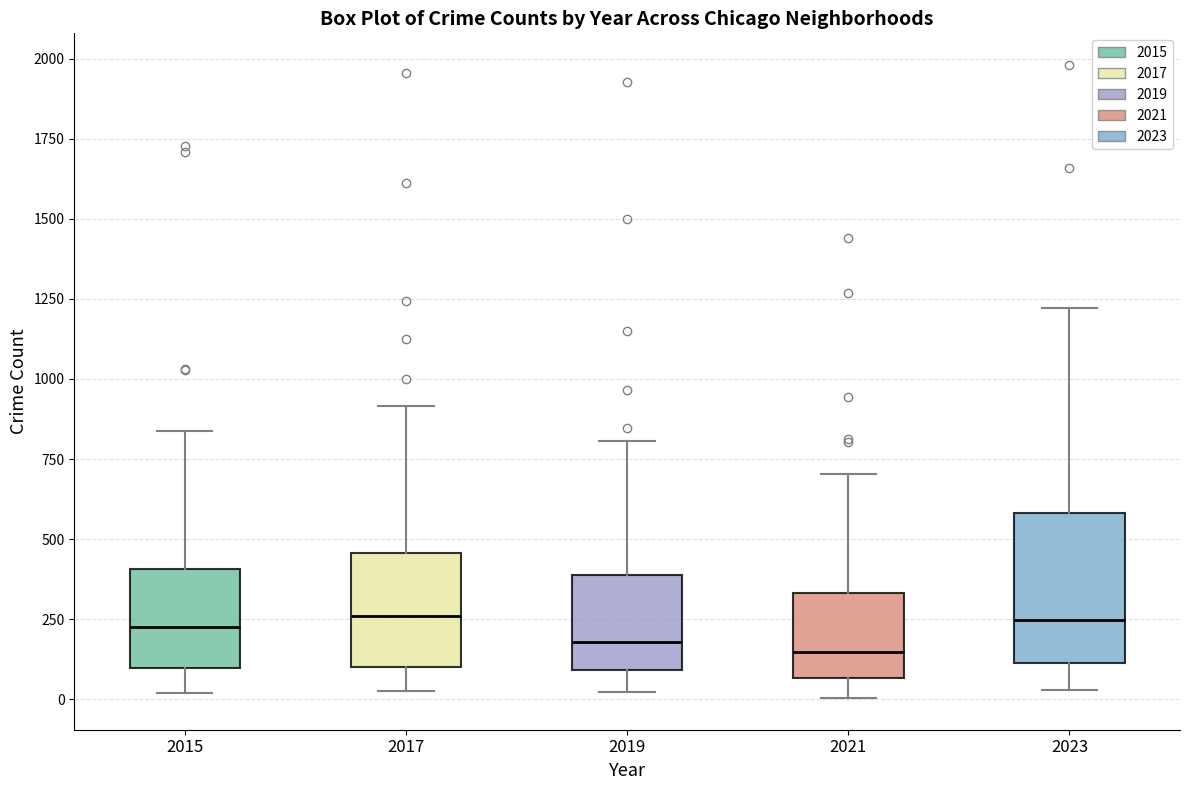

Reading left to right, read every box against the y-axis: the position of its median line, the range the box covers, and the ends of its whiskers. The values are not printed on the chart, so give them approximately, as read against the axis.

2015: median 200, box 100 to 400, whiskers 0 to 850
2017: median 250, box 100 to 450, whiskers 50 to 900
2019: median 200, box 100 to 400, whiskers 0 to 800
2021: median 150, box 50 to 350, whiskers 0 to 700
2023: median 250, box 100 to 600, whiskers 50 to 1200